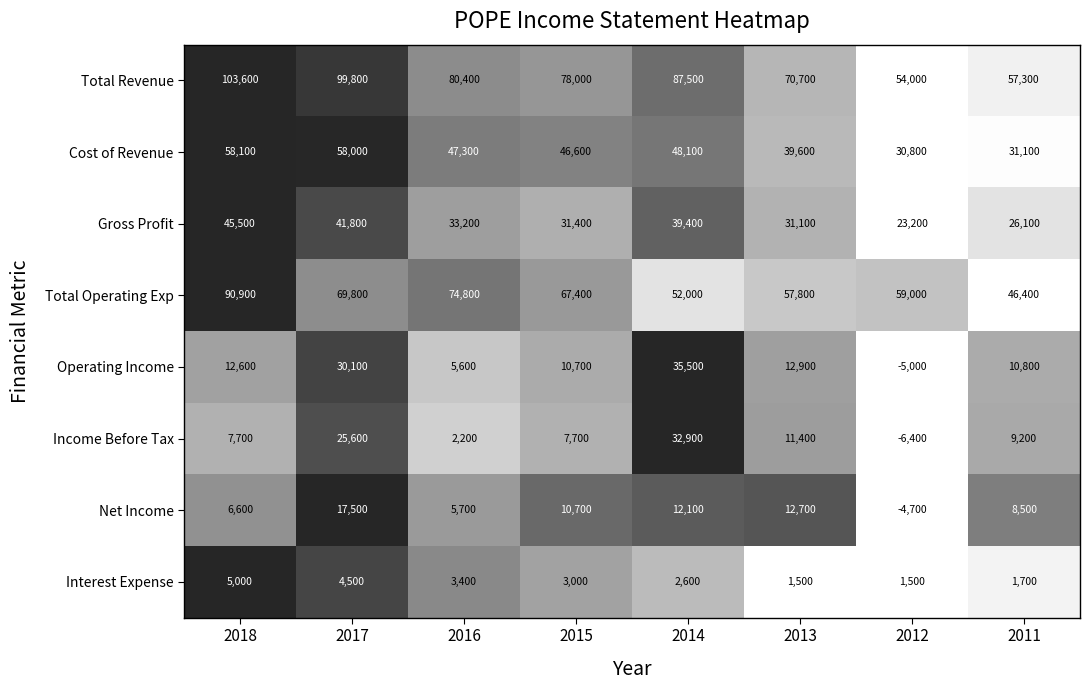

Is it true that Net Income equals 12100 at 2014?

True